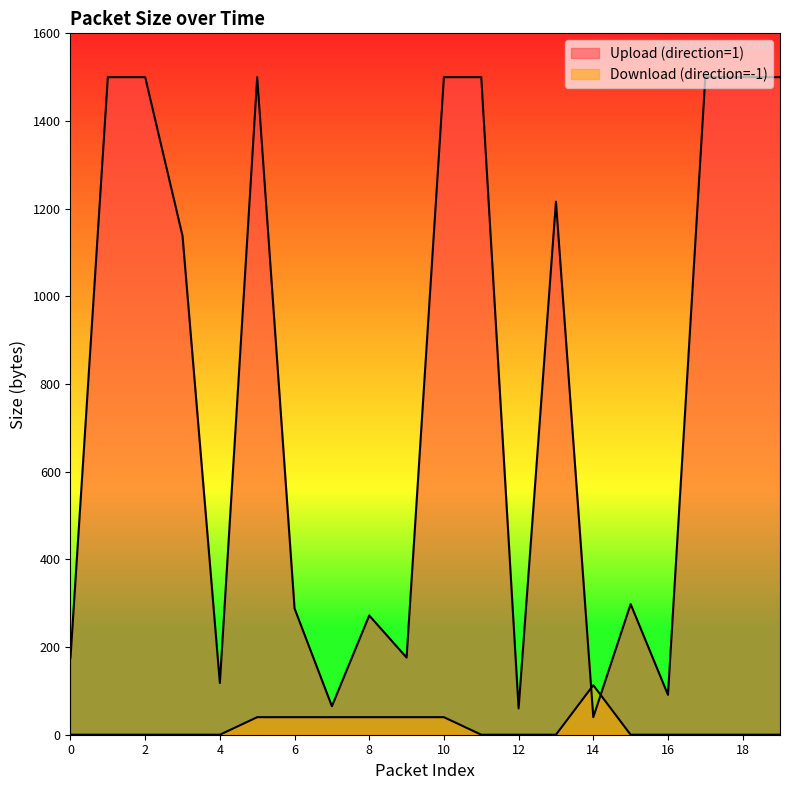

Which has a higher value, 8 or 17?

17